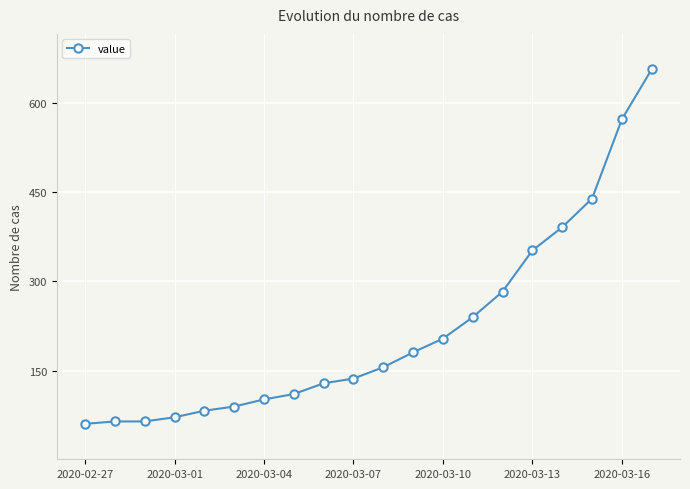

What is the sum of all values?

4389